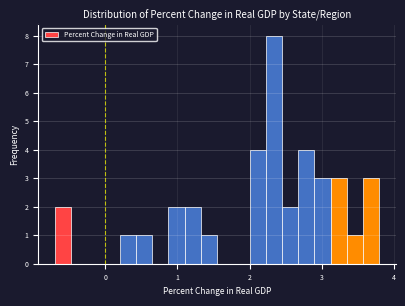

Read against the x-axis, roughly where is the centre of the tallest bar?

2.3